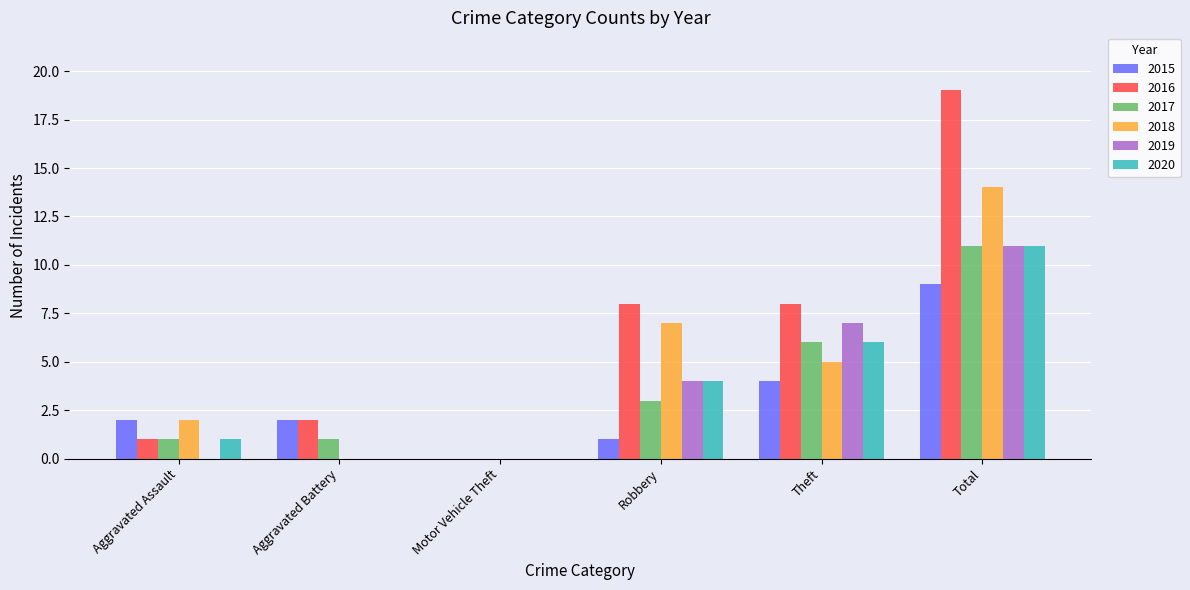

Are the bars horizontal?

No